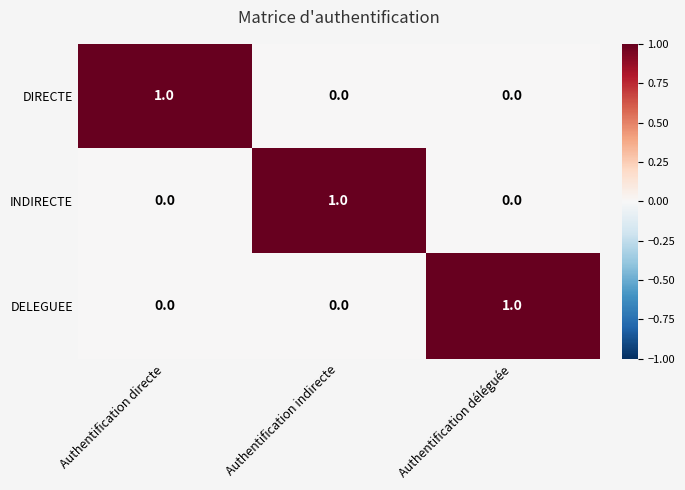

Is it true that DIRECTE equals -1 at Authentification indirecte?

False